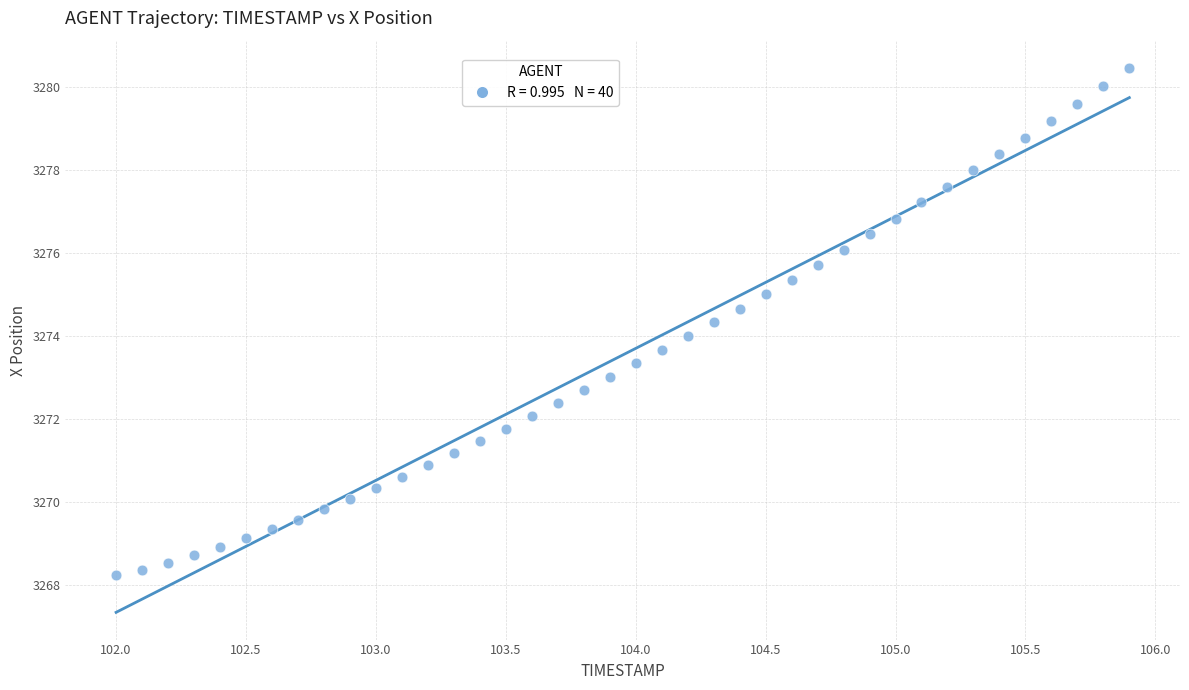

What is the range of X values (max minus min)?

3.9